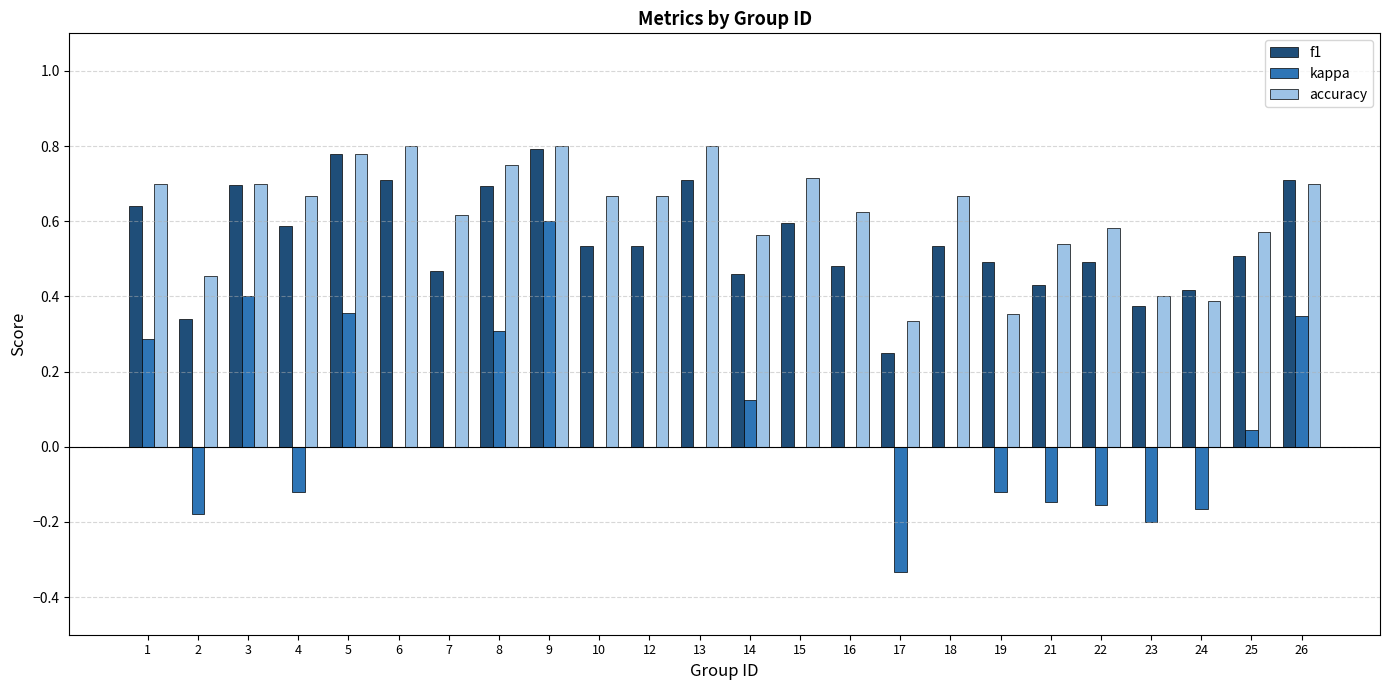

At which label does f1 reach its peak?

9